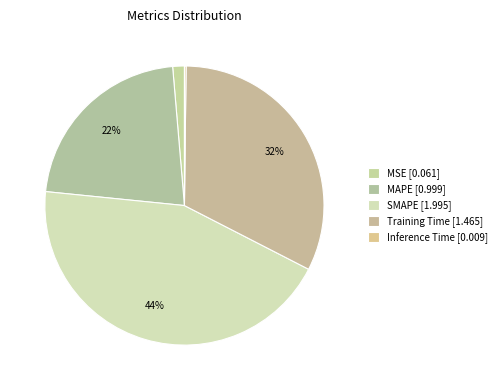

The MSE slice represents 1% of the pie. True or false?

True